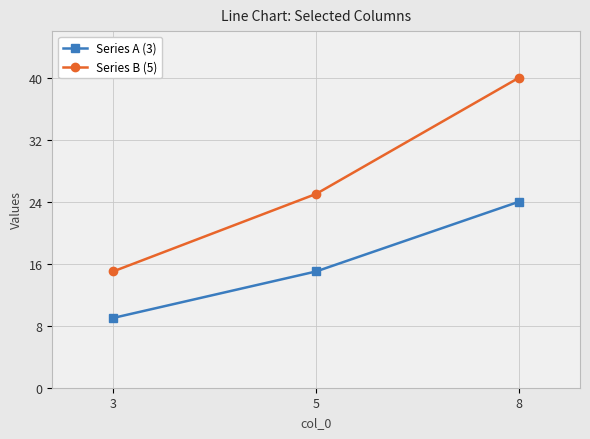

What is the difference between the maximum and minimum values in the Series A (3) series?

15